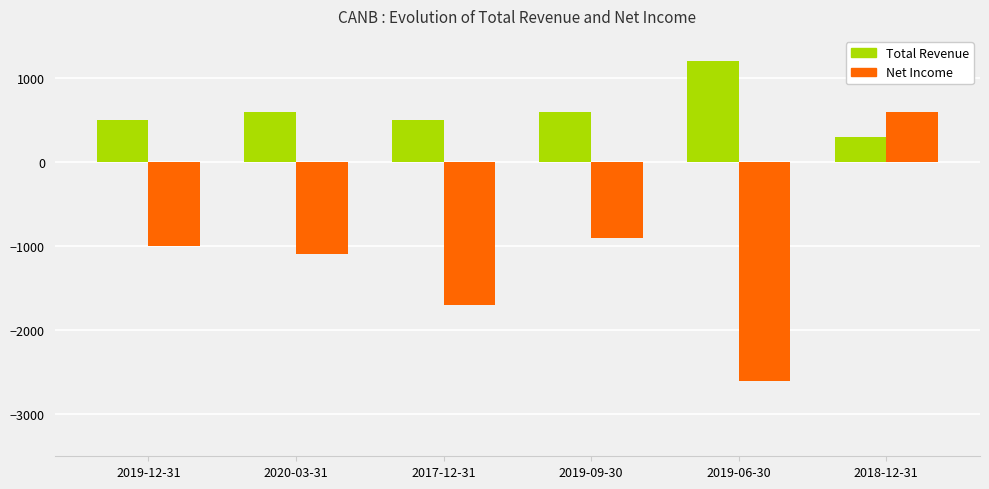

Read the Net Income value at 2019-09-30, to the nearest 10.

-900